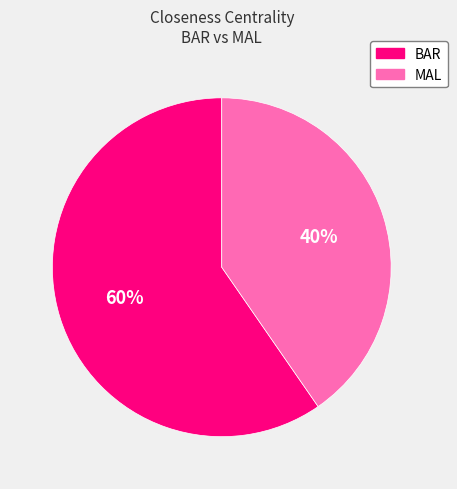

How many slices are in this pie chart?

2